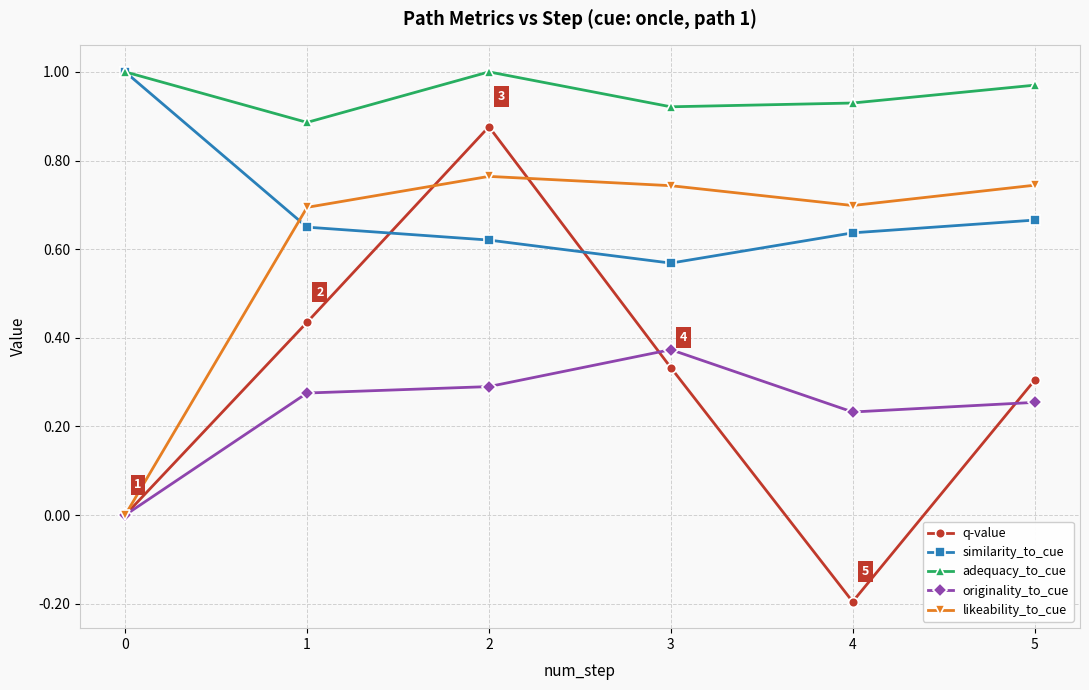

True or false: similarity_to_cue and originality_to_cue intersect in this chart.

False